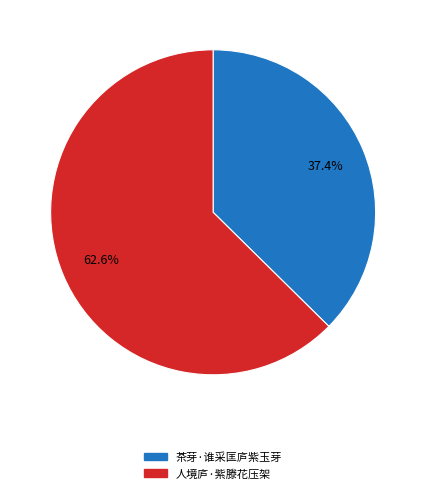

True or false: 人境庐·紫滕花压架 accounts for 70% of the total.

False